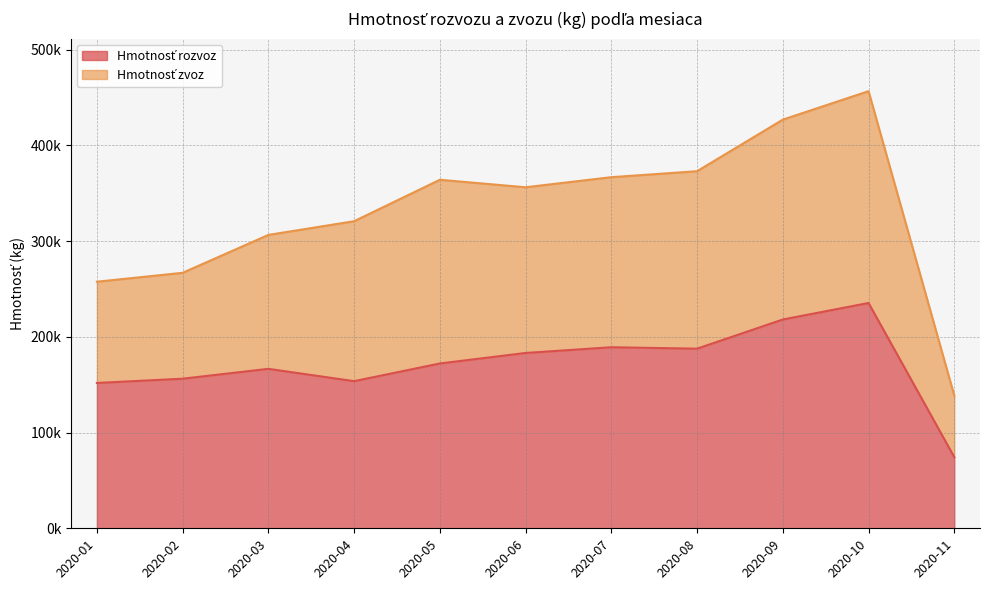

The chart shows a value of 153645.5 at 2020-04. True or false?

True